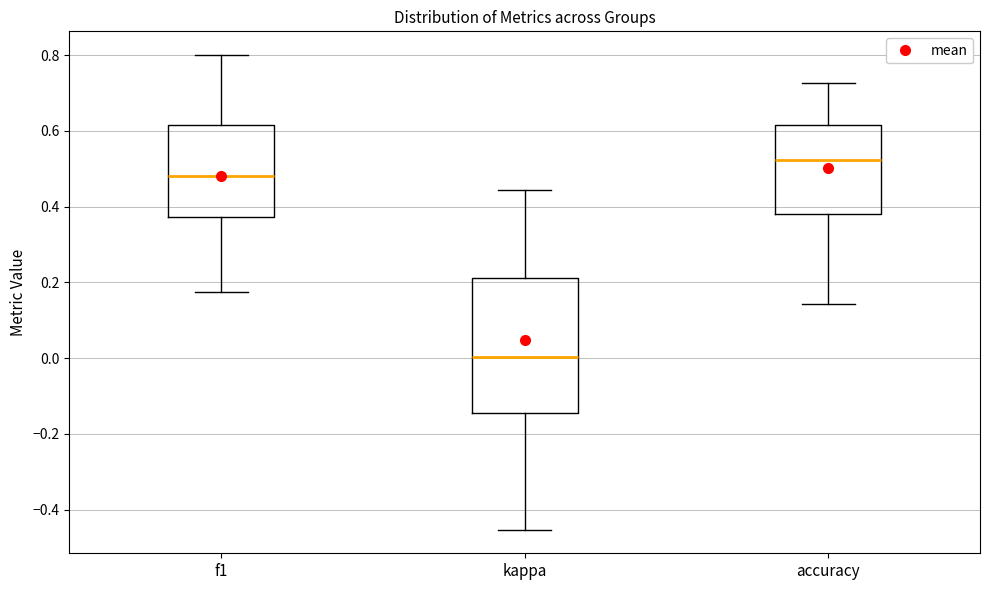

Where does the lower whisker of the box for accuracy end on the y-axis? The values are not printed on the chart, so give them approximately, as read against the axis.

0.14